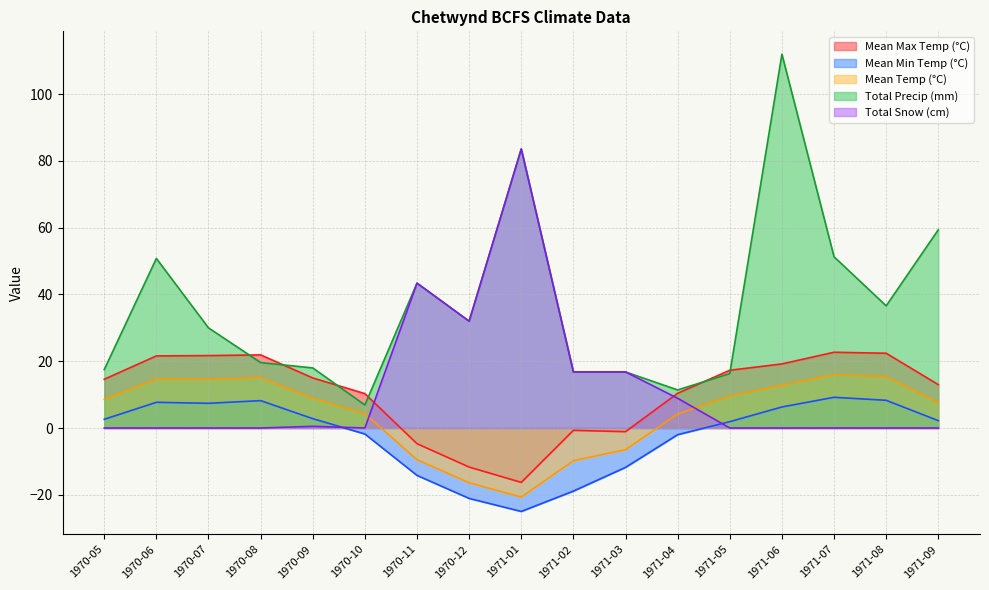

Which series has the largest total across all categories?

Total Precip (mm)